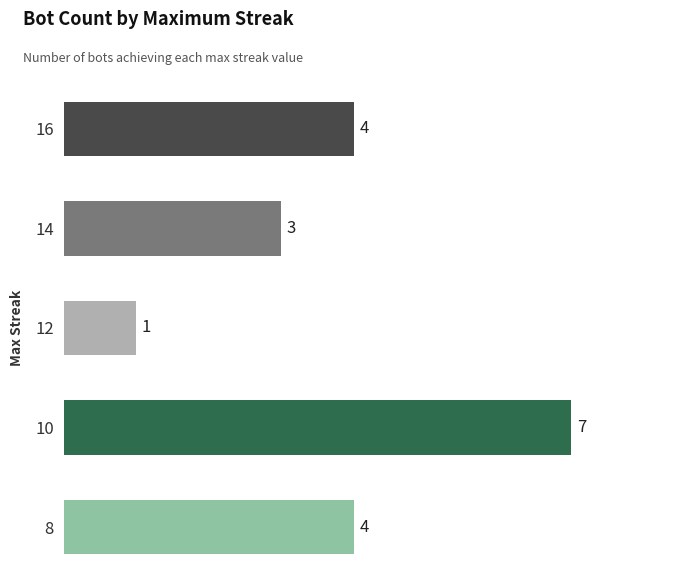

Is it true that the value at 10 is 2?

False